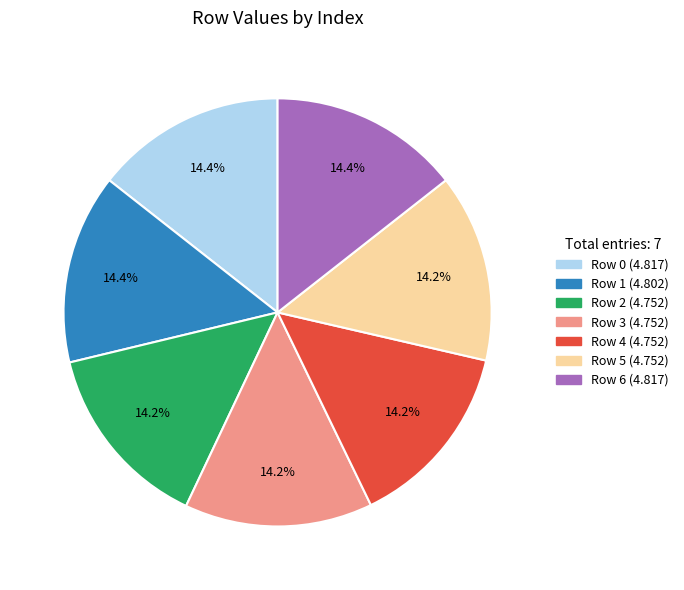

What is the ratio of the value at Row 3 to the value at Row 6?

1.0